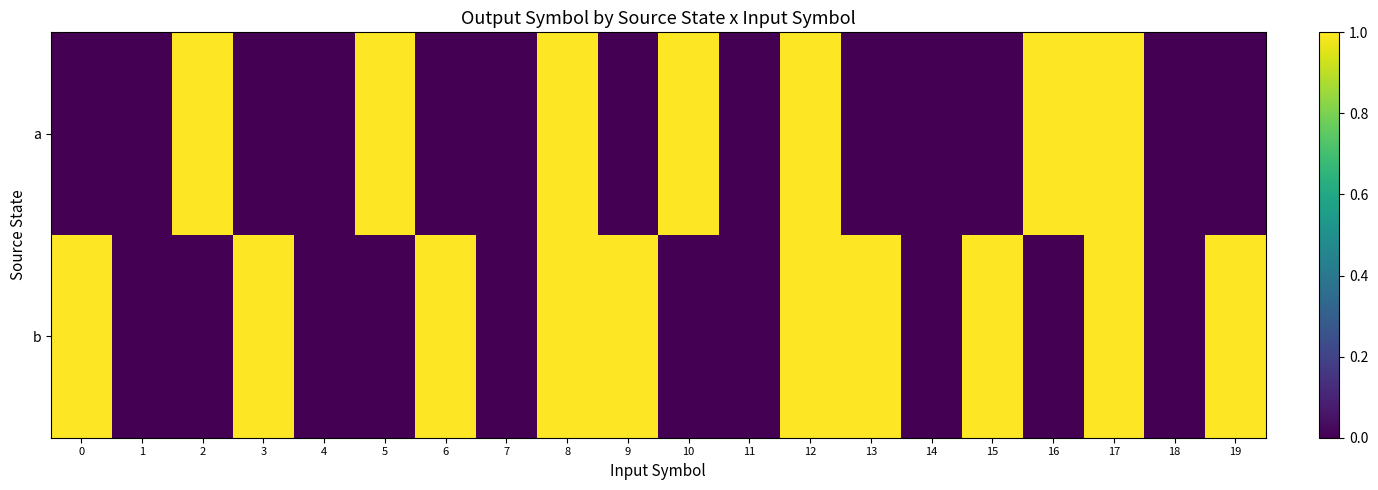

Which has a higher value, 6 or 8?

8